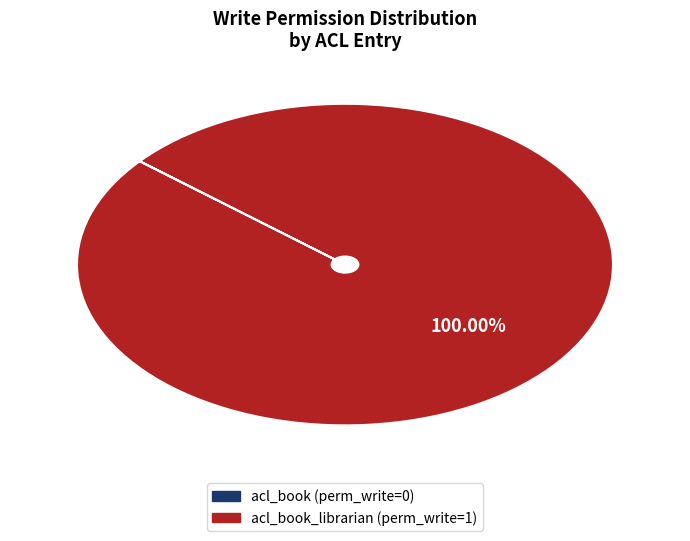

Is there a majority slice in this chart?

Yes